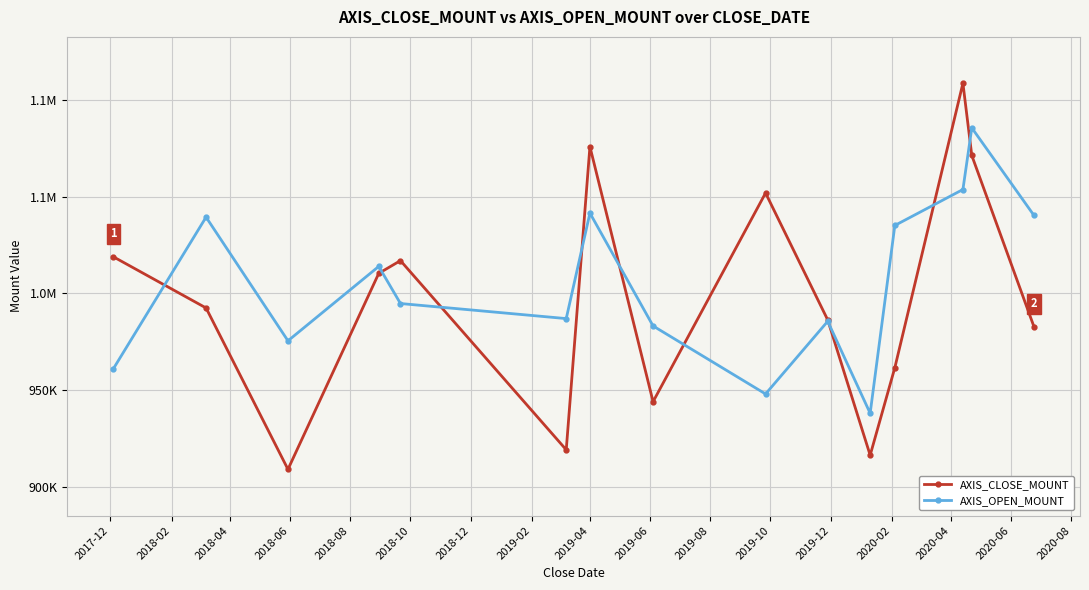

Does the chart have visible grid lines?

Yes